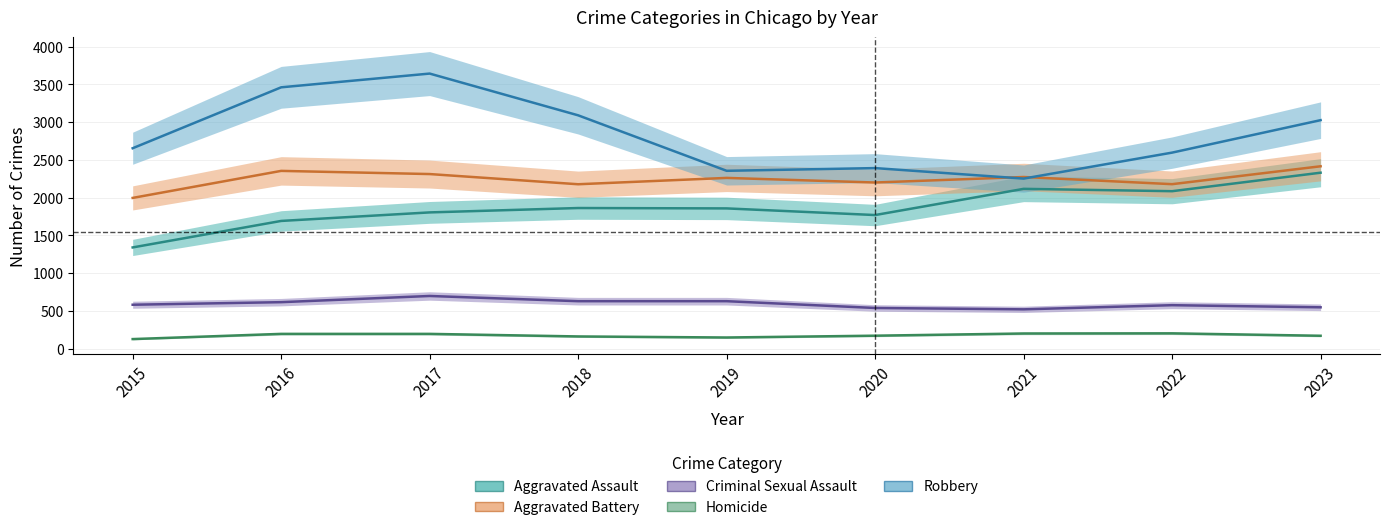

Reading left to right, list all the values displayed in this chart.

Aggravated Assault: 2015=1341	2016=1692	2017=1805	2018=1863	2019=1858	2020=1770	2021=2117	2022=2086	2023=2331
Aggravated Battery: 2015=1997	2016=2355	2017=2313	2018=2178	2019=2262	2020=2201	2021=2274	2022=2179	2023=2416
Criminal Sexual Assault: 2015=582	2016=616	2017=698	2018=629	2019=629	2020=539	2021=521	2022=576	2023=548
Homicide: 2015=127	2016=196	2017=196	2018=162	2019=148	2020=172	2021=201	2022=203	2023=171
Robbery: 2015=2655	2016=3462	2017=3644	2018=3091	2019=2356	2020=2392	2021=2253	2022=2597	2023=3027